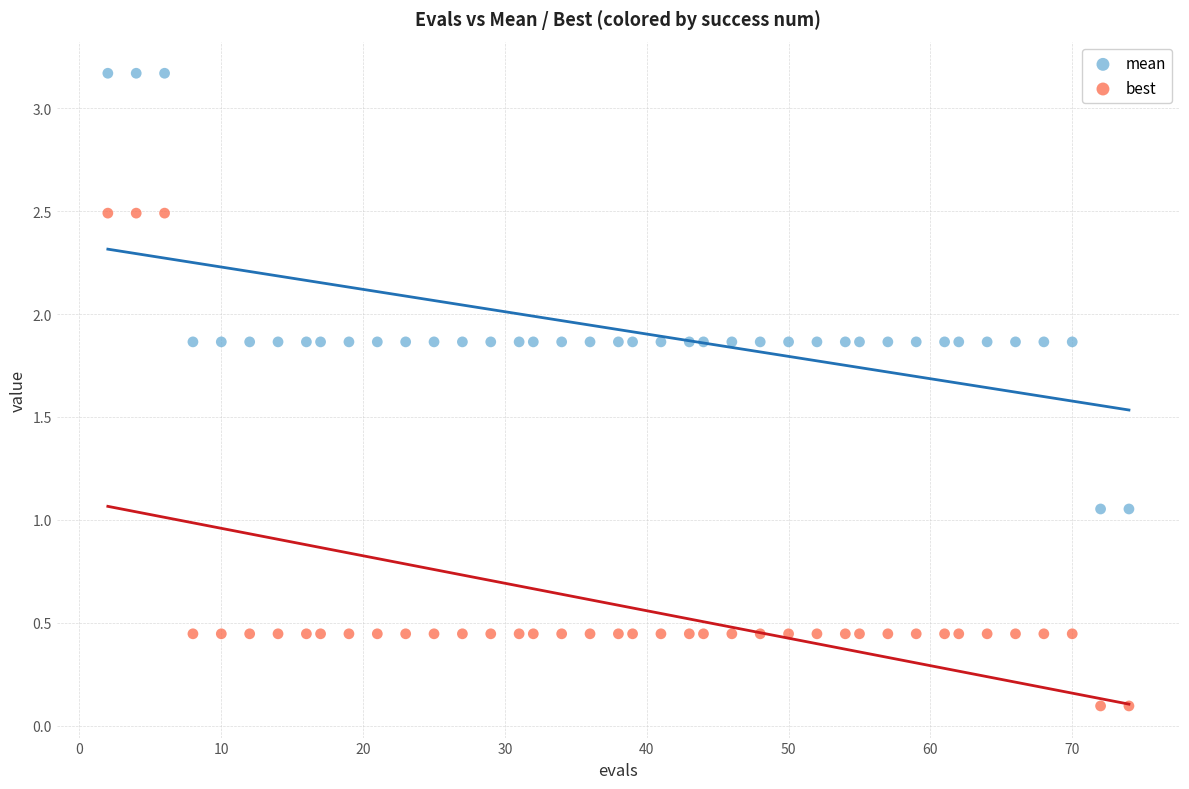

Which series has the largest Y range (max minus min)?

best